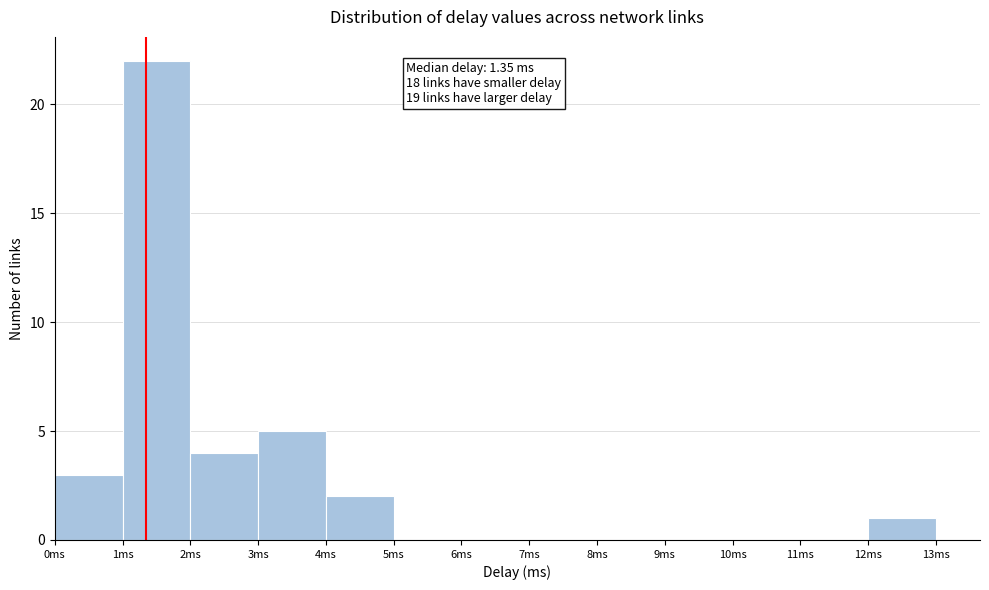

Which range on the x-axis has the tallest bar?

1 to 2